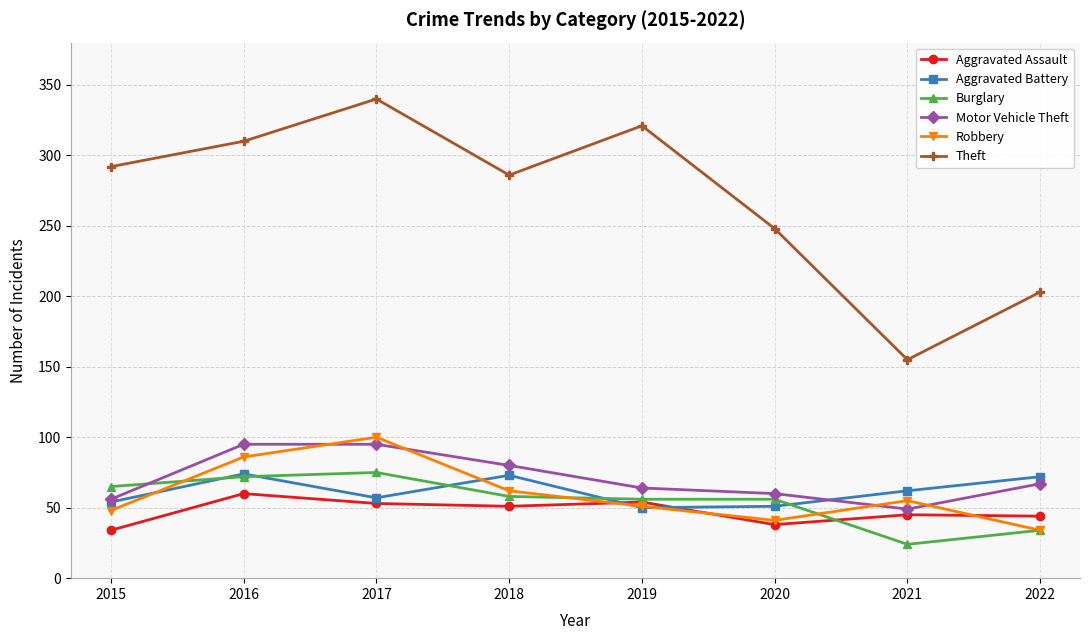

Which series has the largest range (max minus min)?

Theft